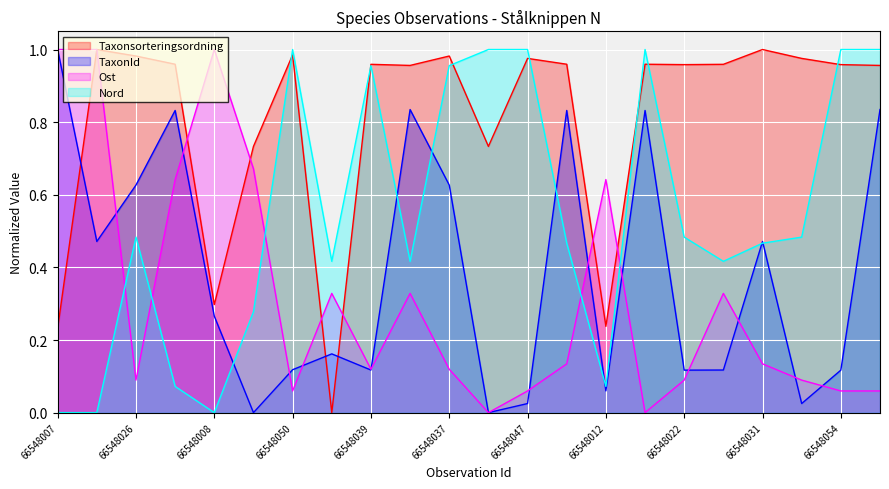

Which has a higher value, 66548026 or 66548006?

66548006